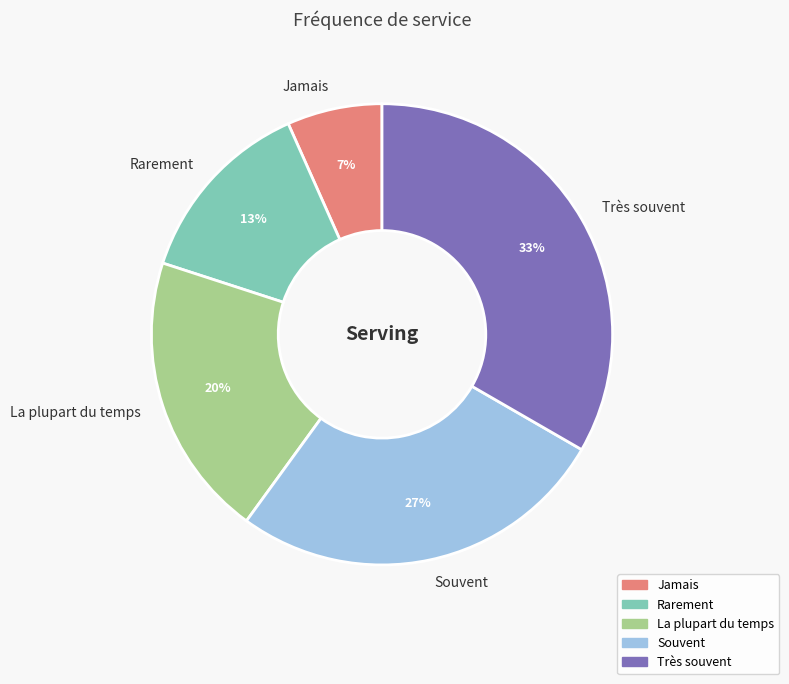

Combined, do Souvent and Rarement account for over 50%?

No